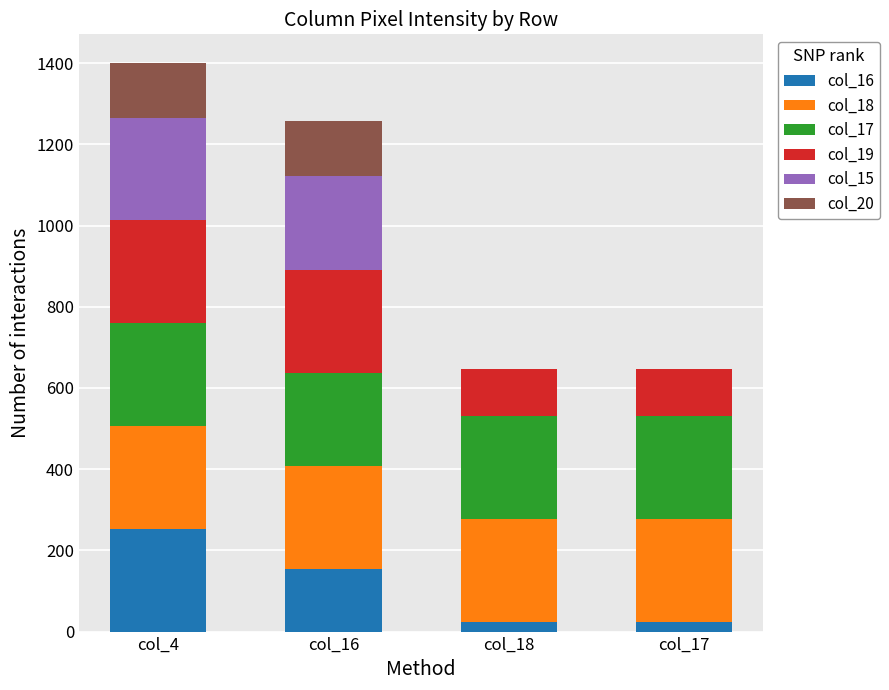

Are the bars grouped side by side (vs. stacked)?

No